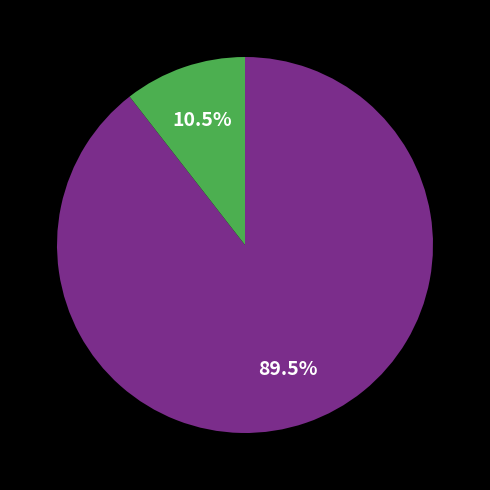

Is there any slice that represents more than half of the pie?

Yes